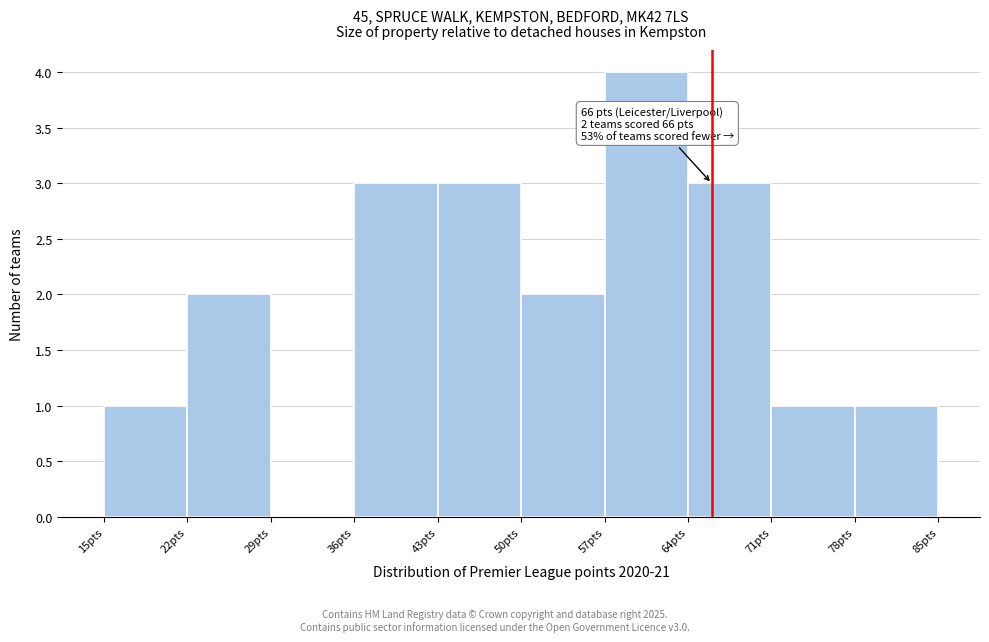

Over which range of the x-axis is the bar tallest?

57 to 64